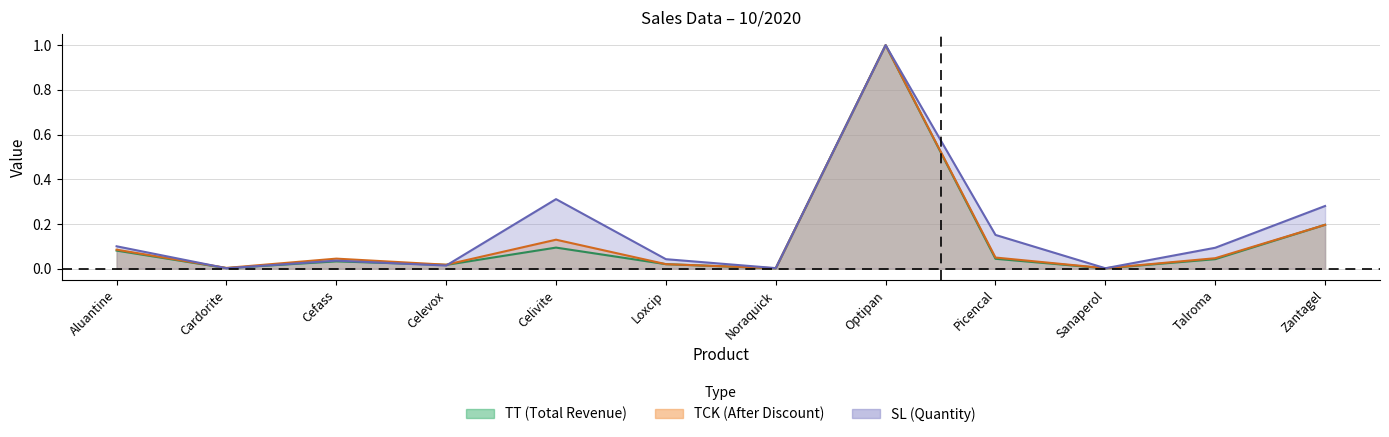

At which category does the chart reach its minimum across all series?

Sanaperol